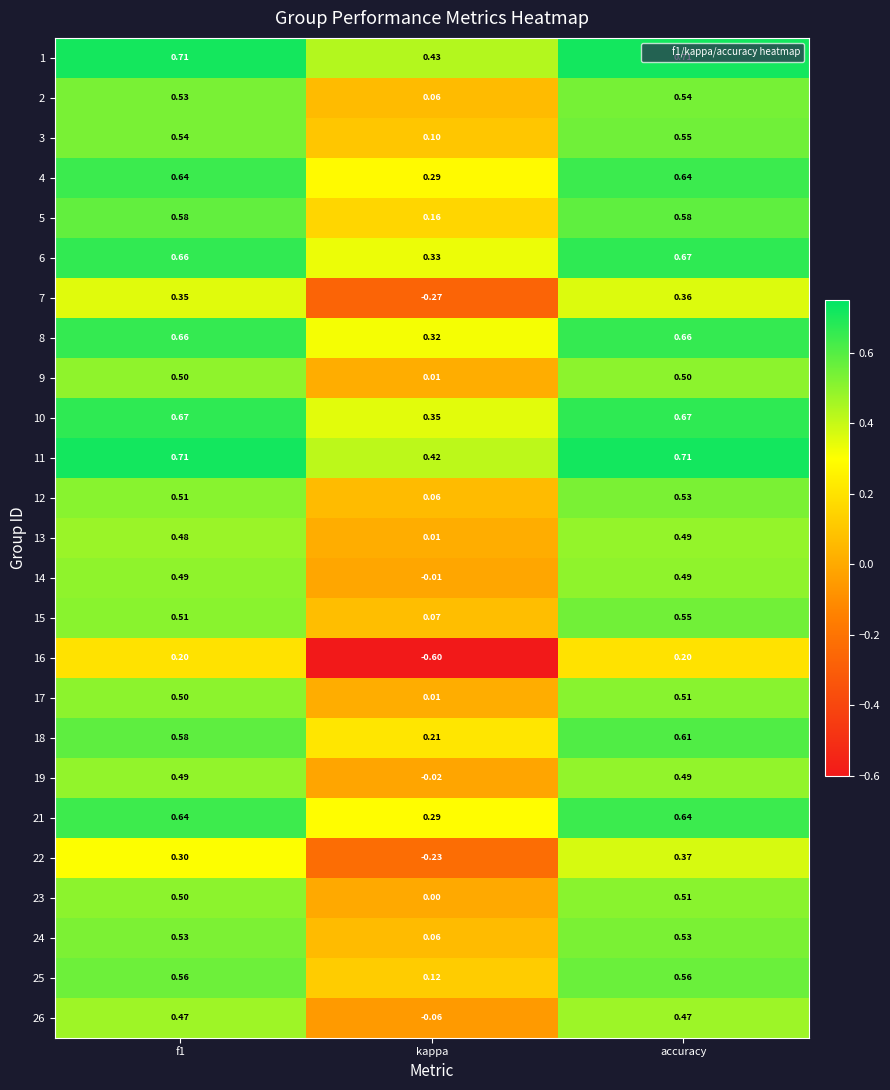

Where is 1 nearest to the value 0?

kappa